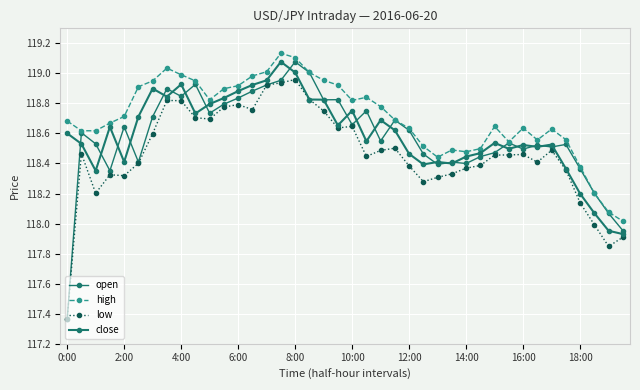

Which category has the lowest value in the low series?

0:00